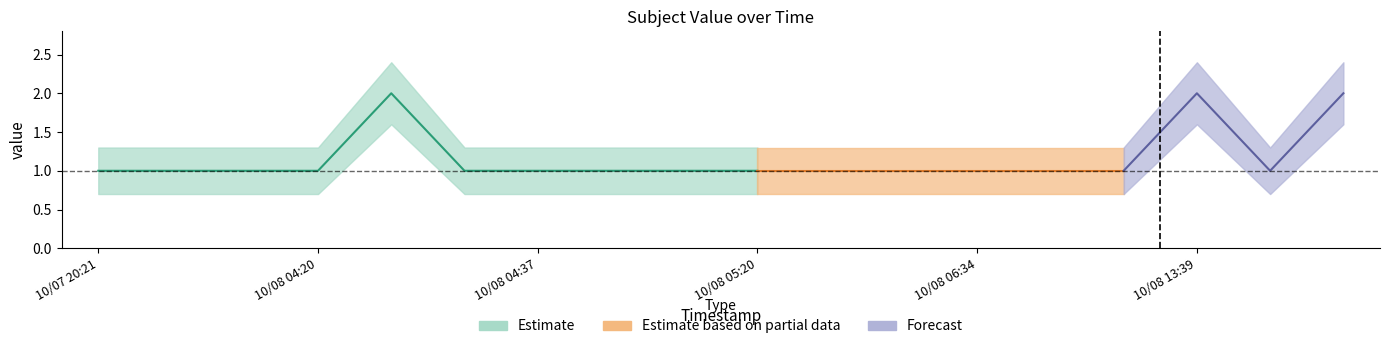

What value does the value_upper series have at 12?

1.3